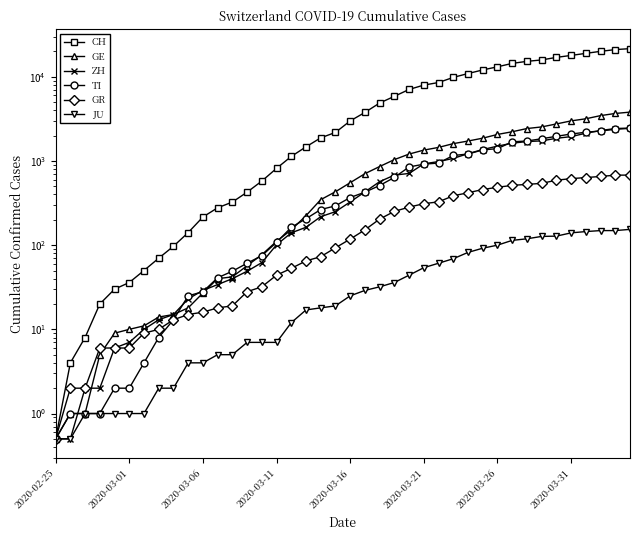

True or false: JU has more than 0 interior local peaks.

False